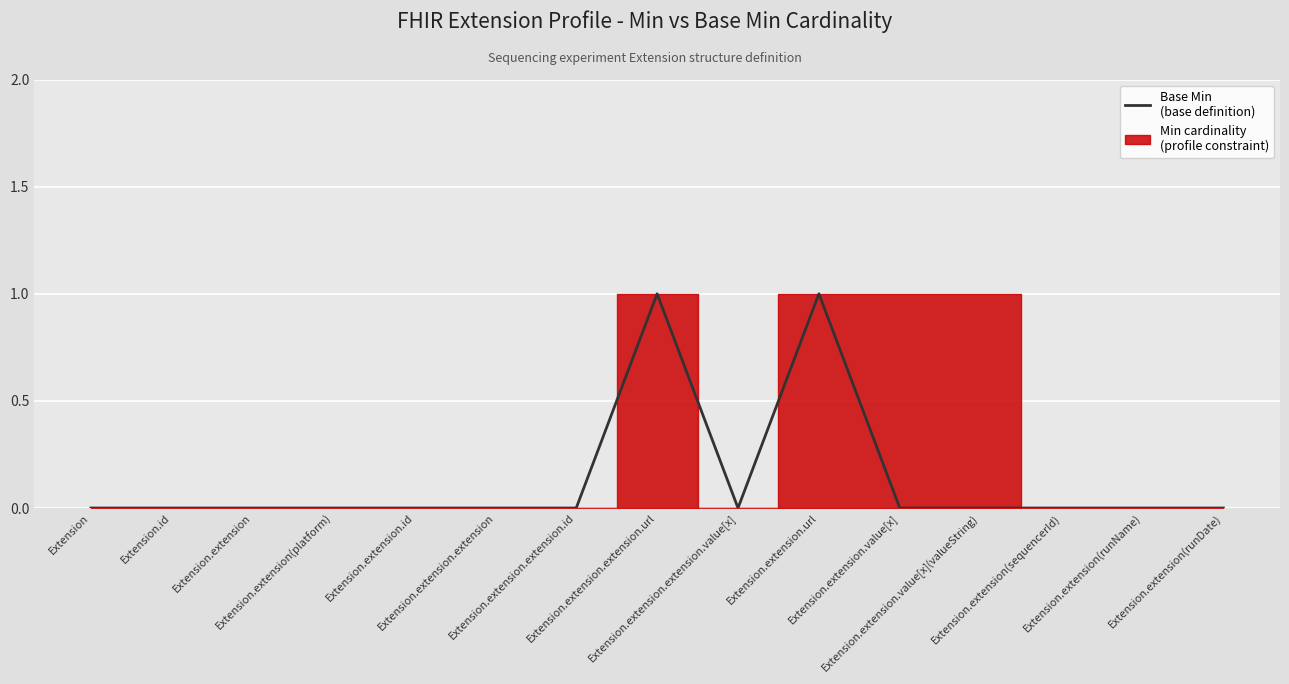

The value at Extension.extension is 0. True or false?

True